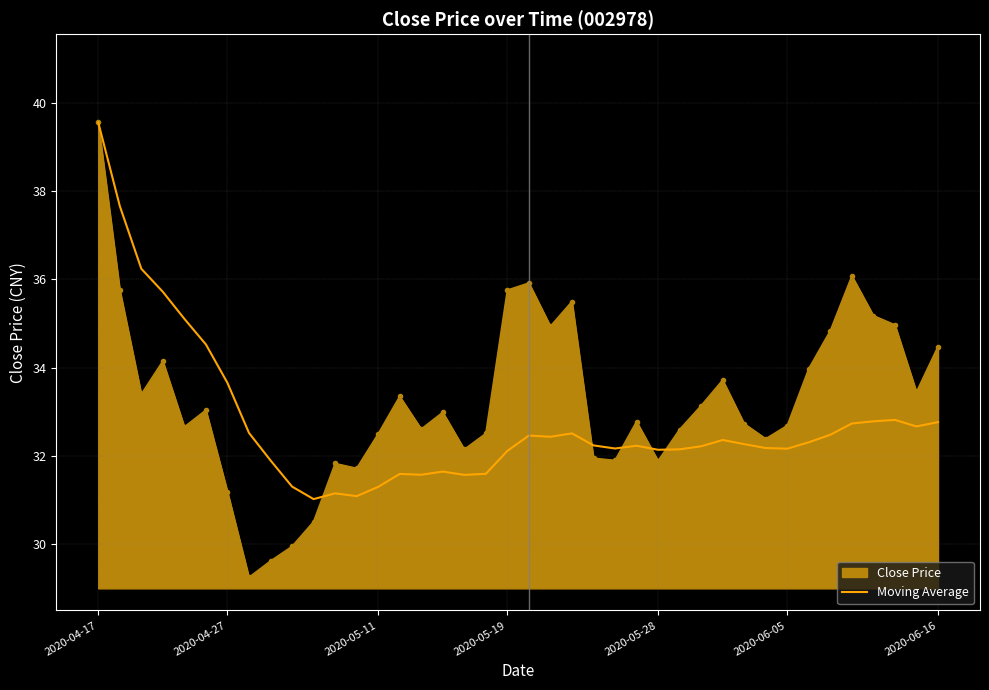

Which series has the largest range (max minus min)?

Close Price